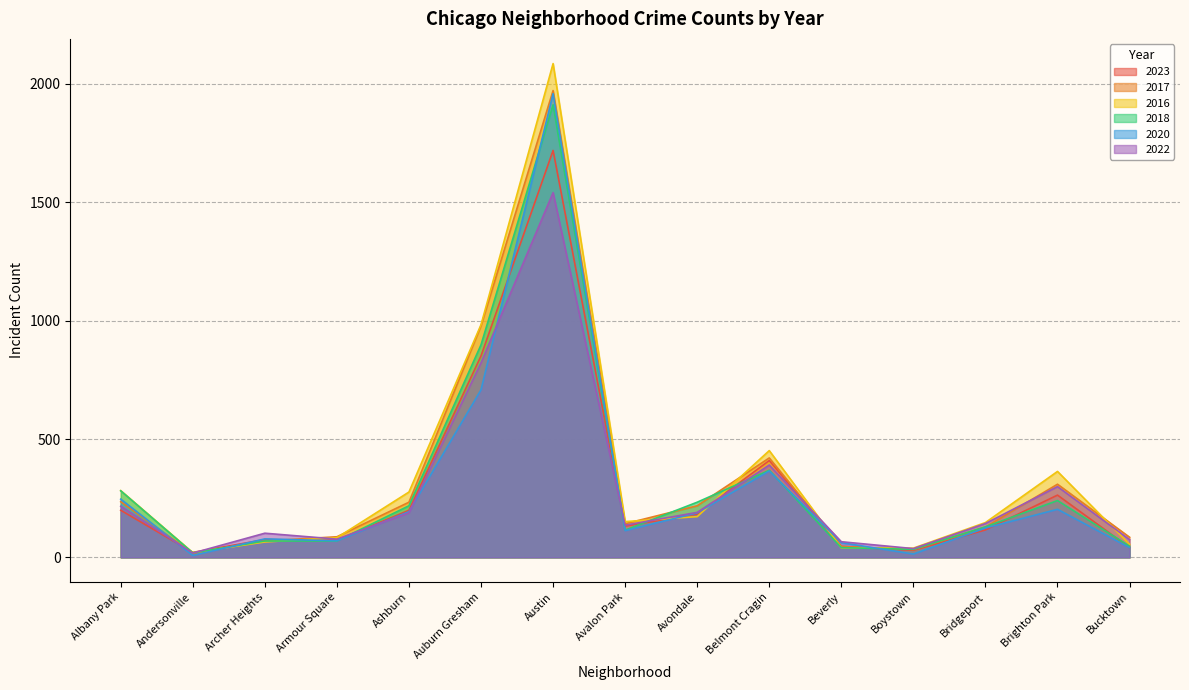

Which series ends up on top after the final intersection of 2022 and 2017?

2017